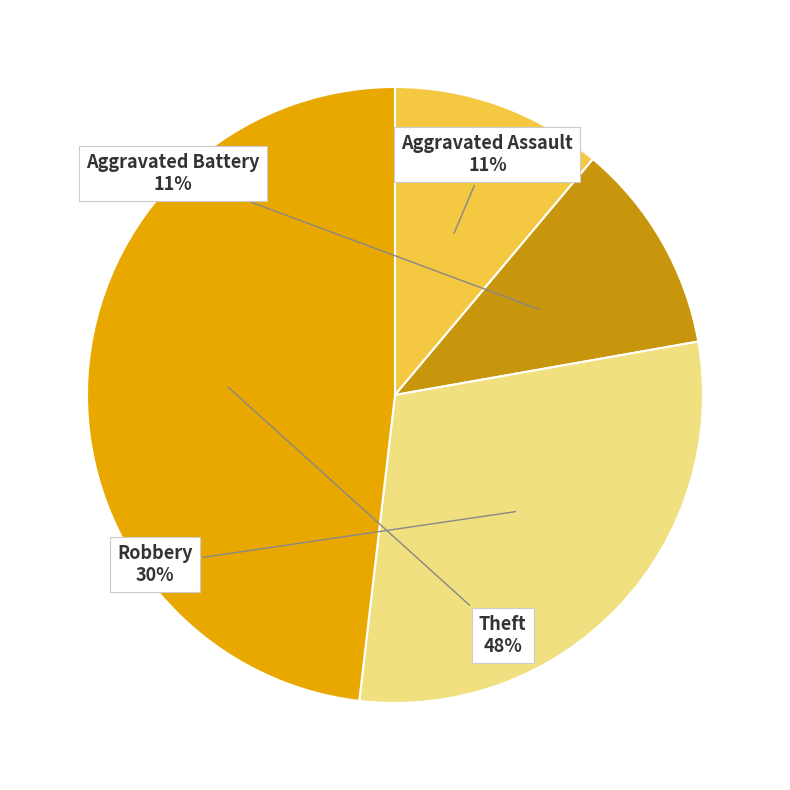

Is Robbery the majority of the pie?

No